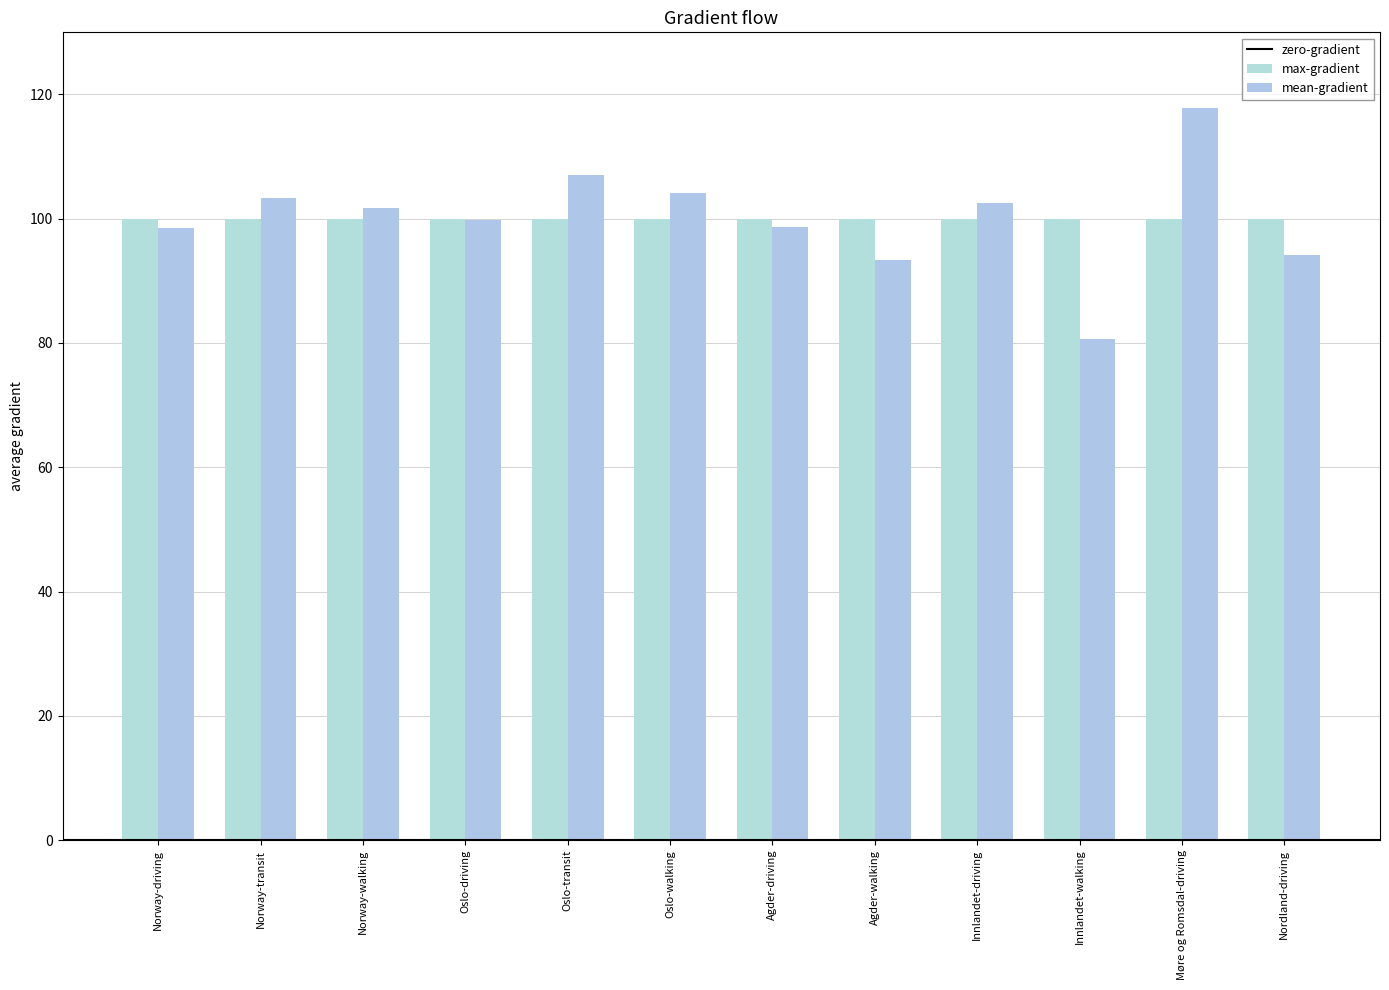

Are the bars horizontal?

No